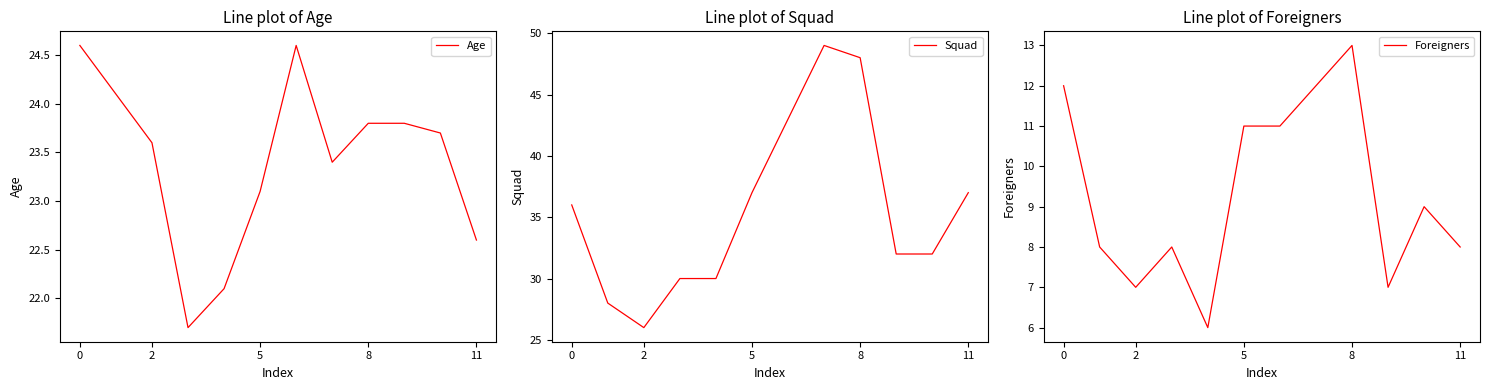

True or false: Squad has more than 0 points higher than both neighbors.

True